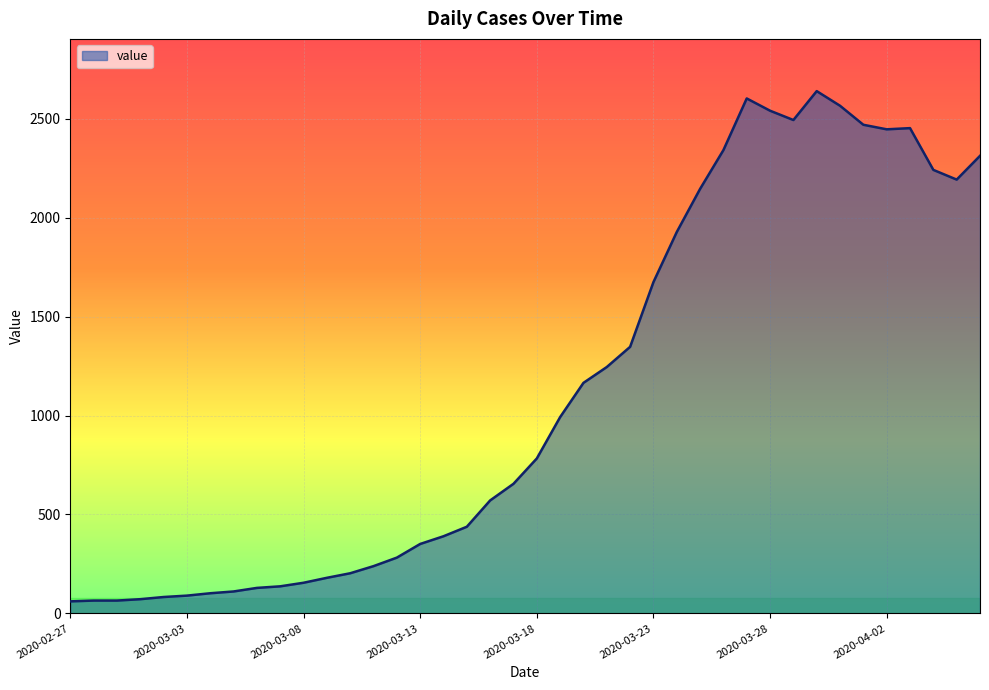

What is the difference between the maximum and minimum values?

2578